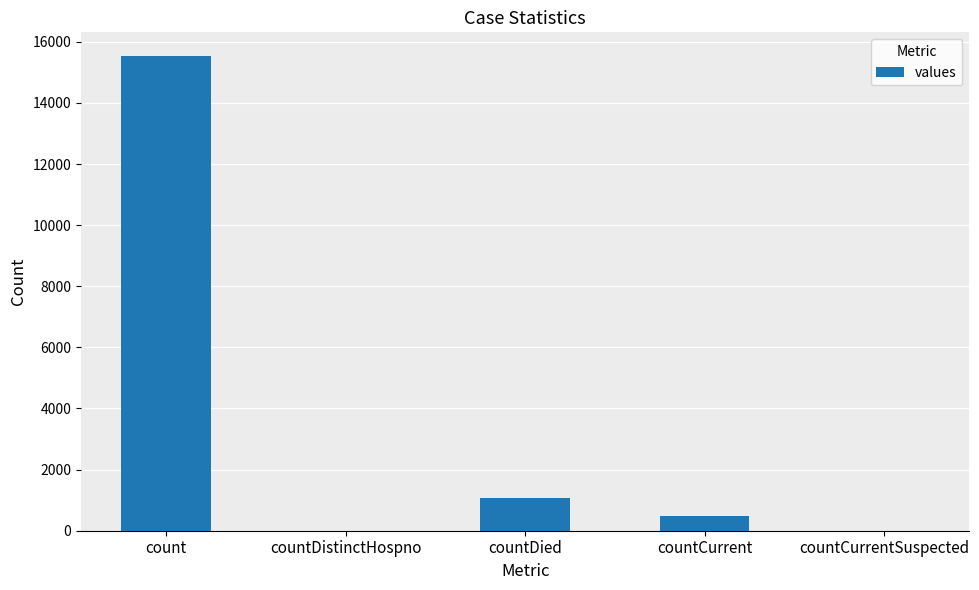

Reading left to right, what are all the values shown in this chart?

15532	0	1083	486	0